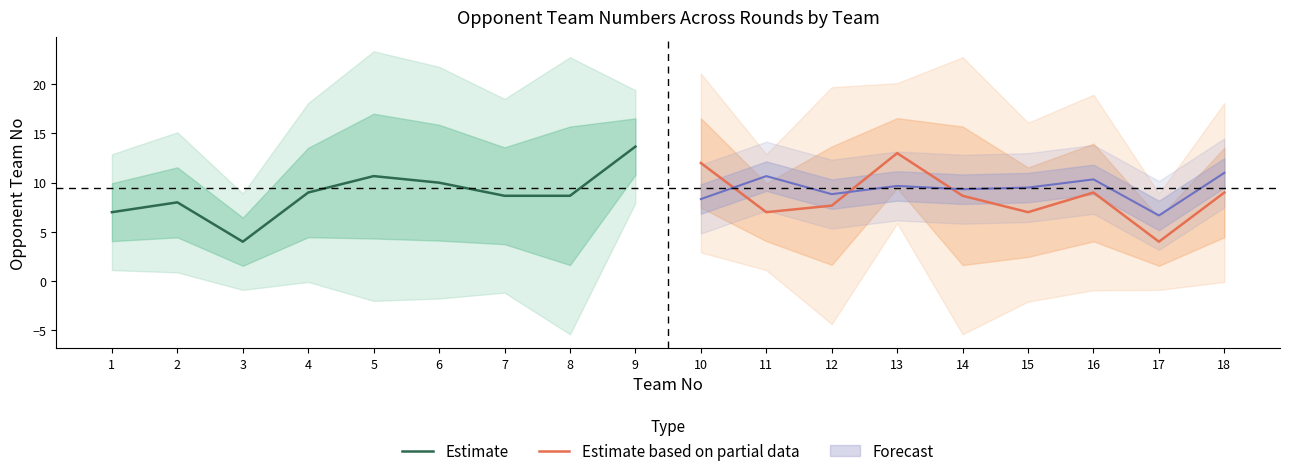

At which label is Estimate based on partial data closest to 8?

12